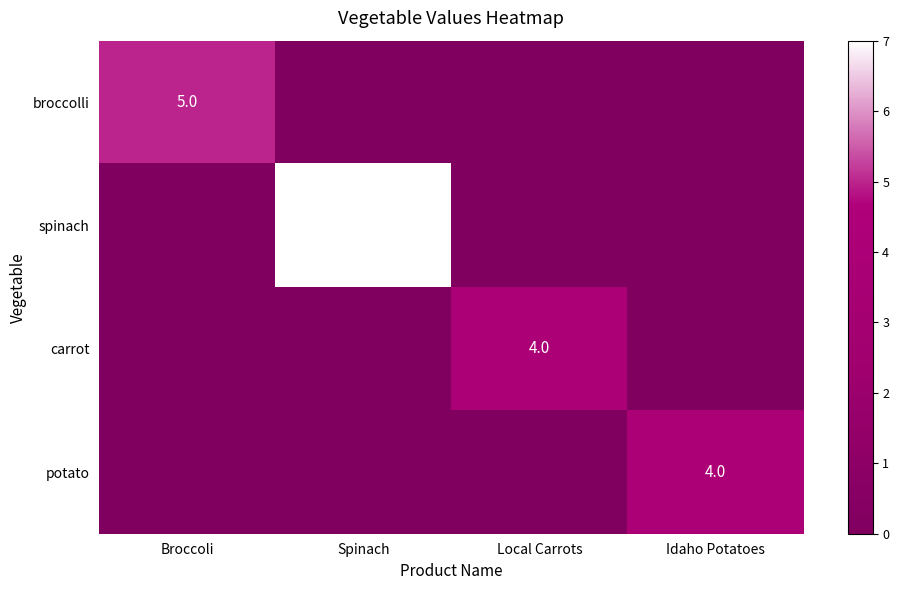

Is it true that spinach equals 10 at Spinach?

False